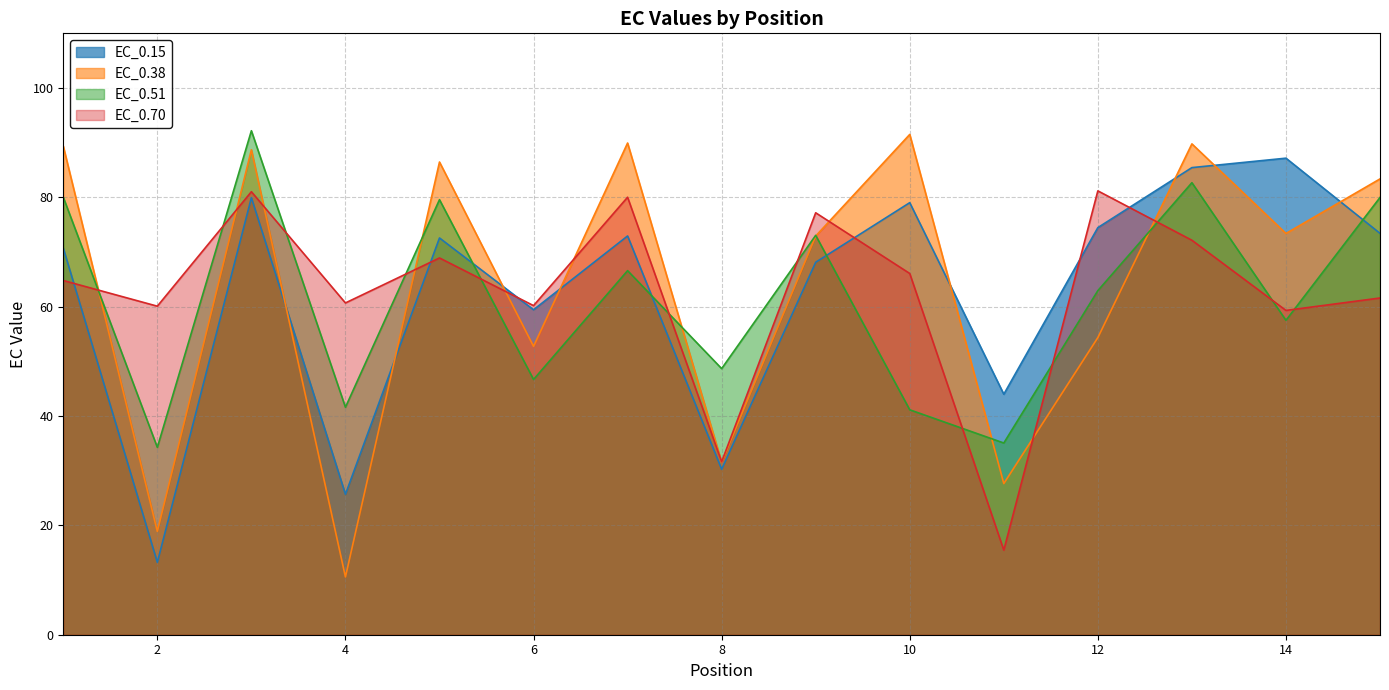

Between 7 and 13, which is larger?

13